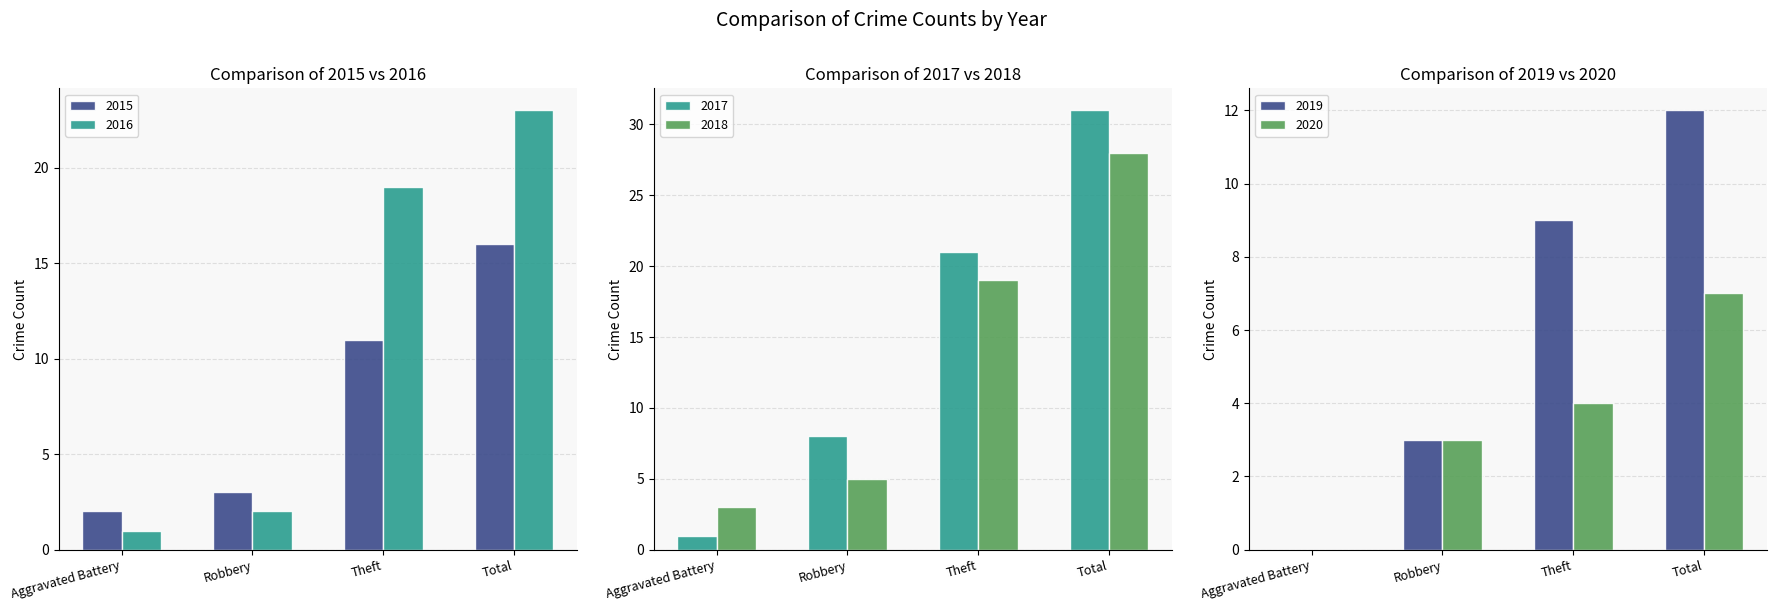

What is the spread (max minus min) of values at Aggravated Battery?

3